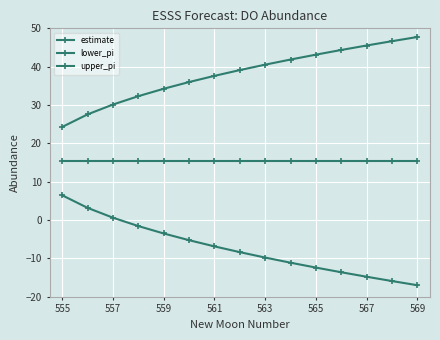

How many lines are shown in the chart?

3